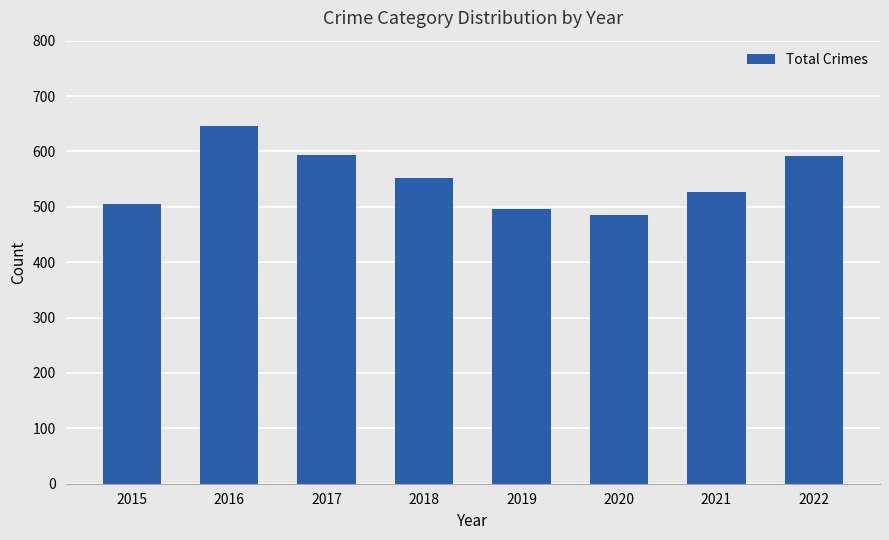

How many series are shown in this chart?

1